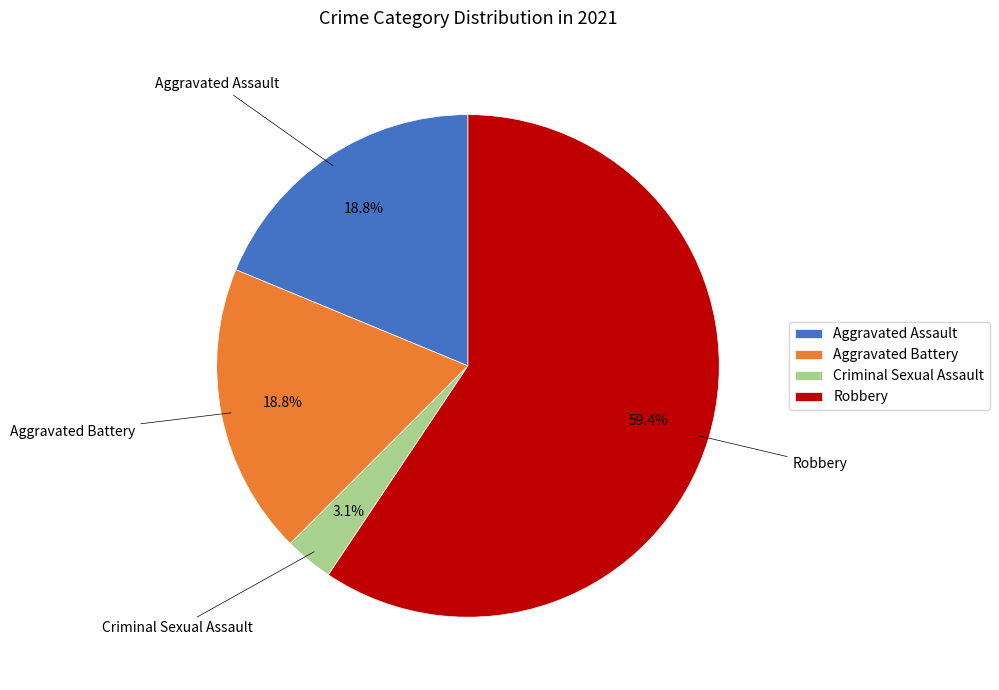

Which slice represents more than half of the pie?

Robbery